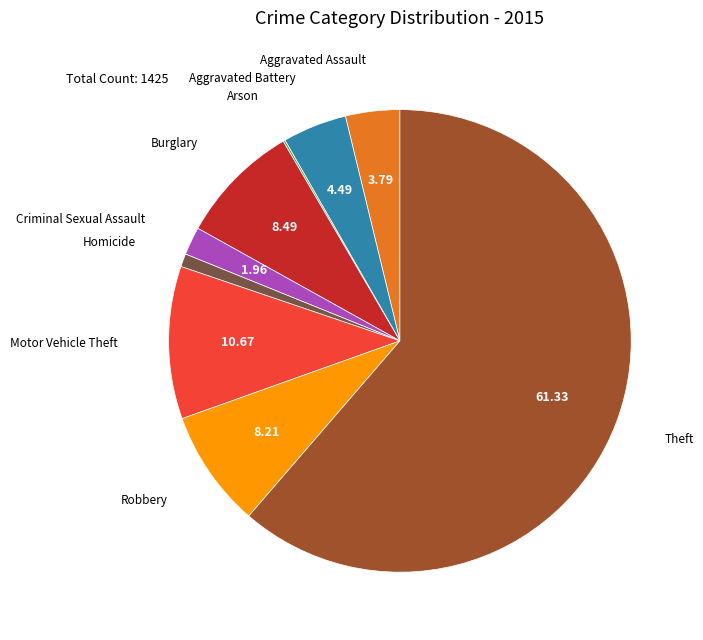

What is the largest slice in the pie chart?

Theft